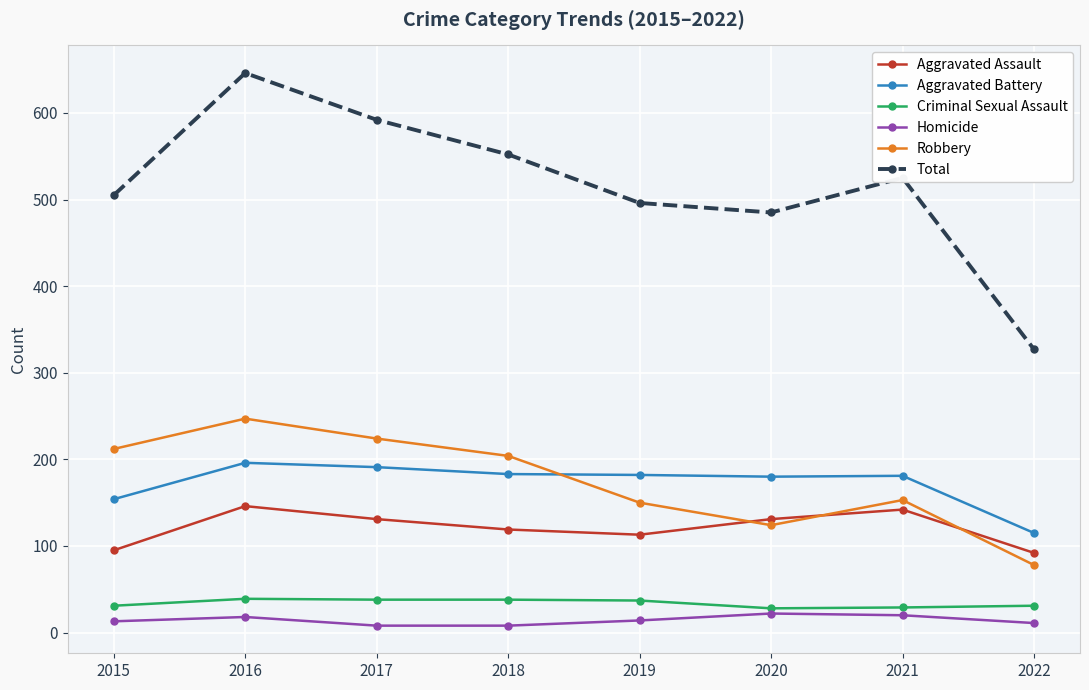

True or false: Robbery and Criminal Sexual Assault cross at least once.

False